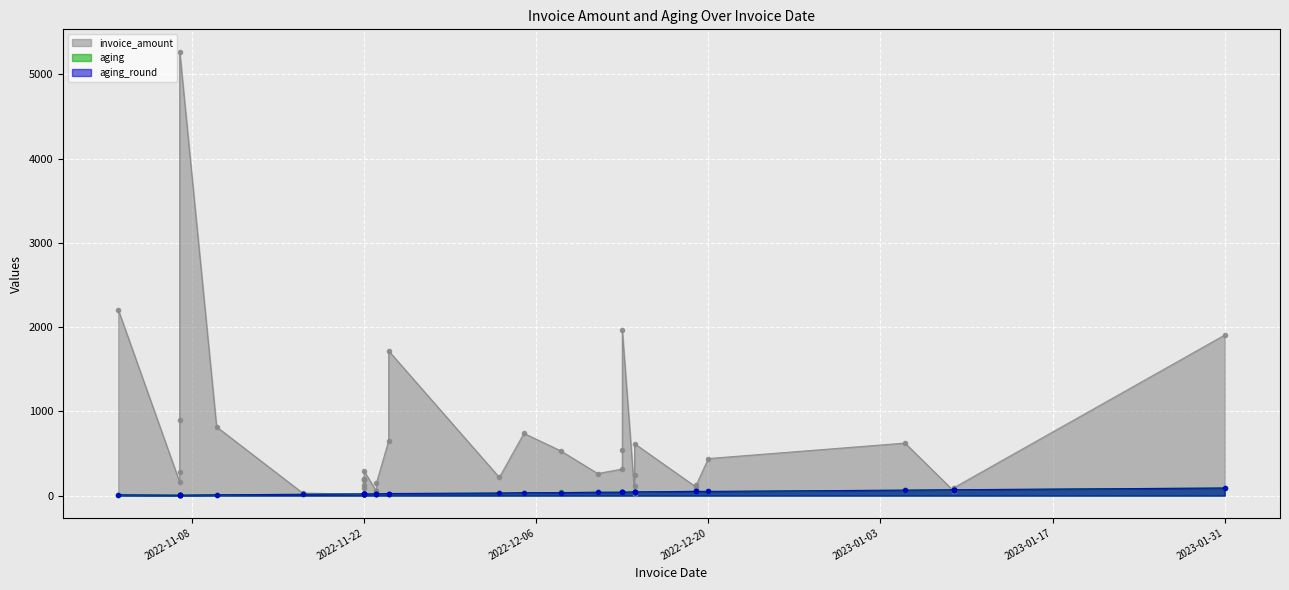

The aging series shows 21.4 at 2022-12-13. True or false?

False